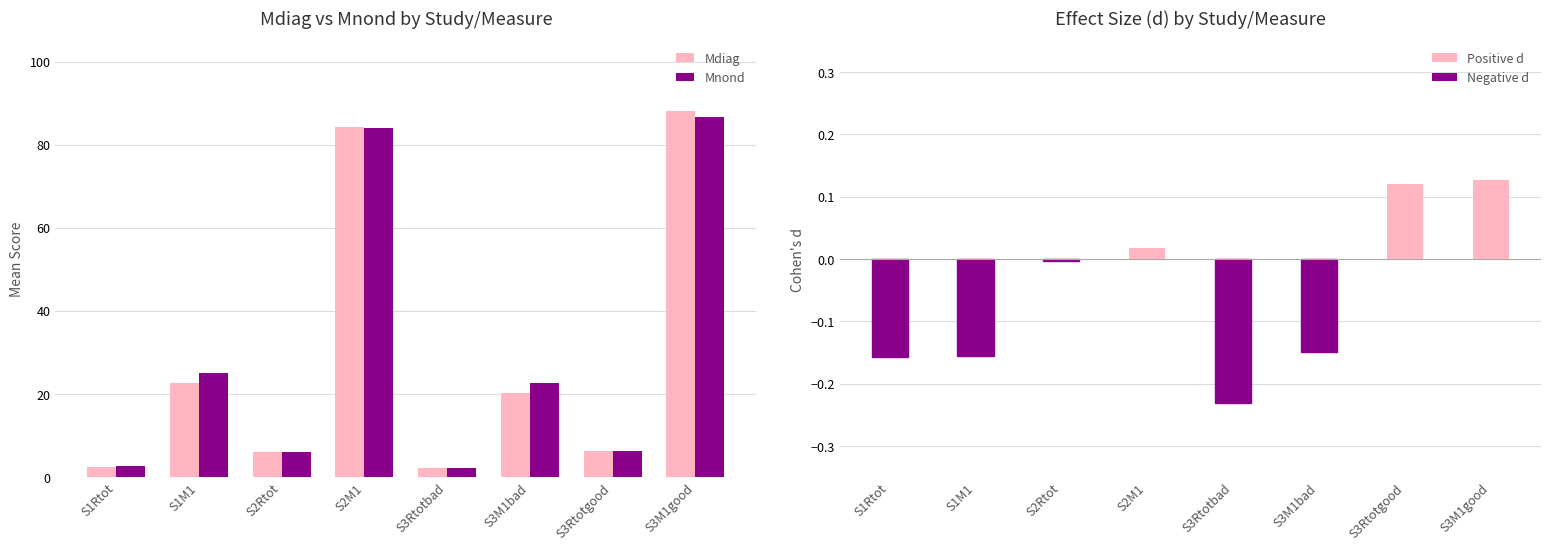

How many bars are there in total?

24